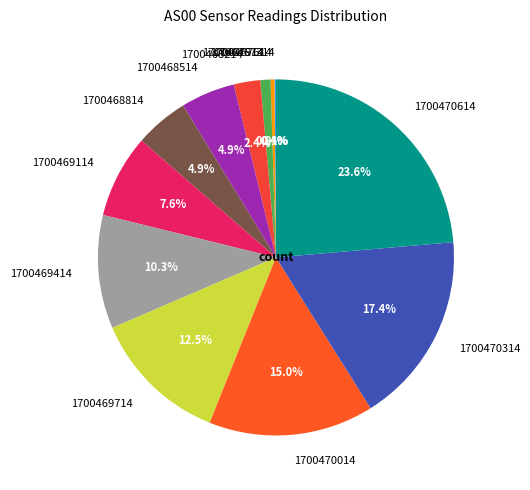

Is 1700469714 the majority of the pie?

No